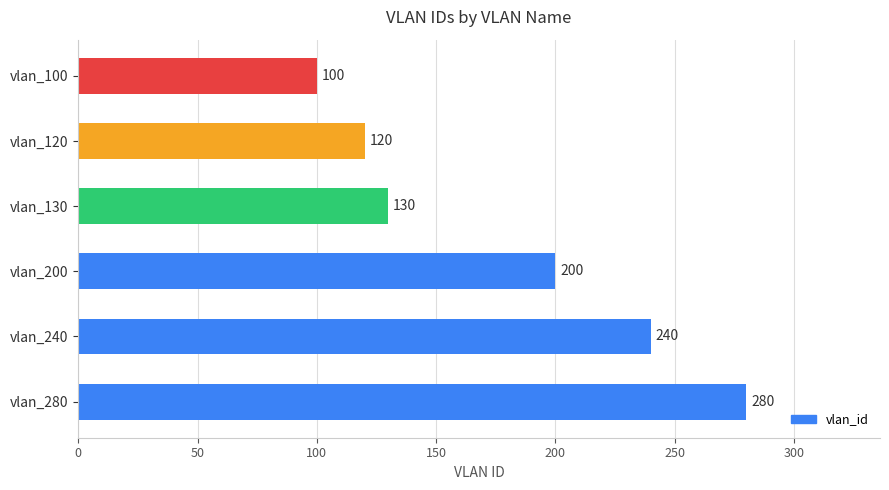

The chart shows a value of 163 at vlan_100. True or false?

False